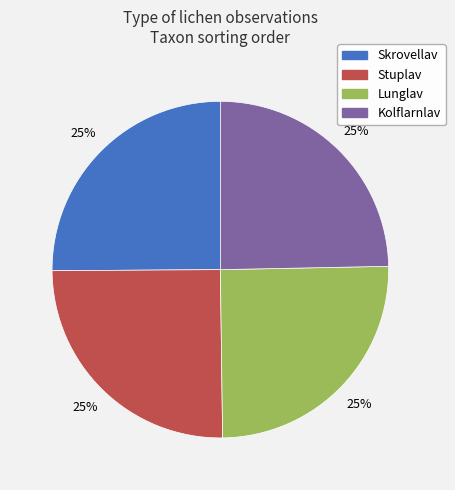

To the nearest percent, what percentage of the pie is Lunglav?

25%